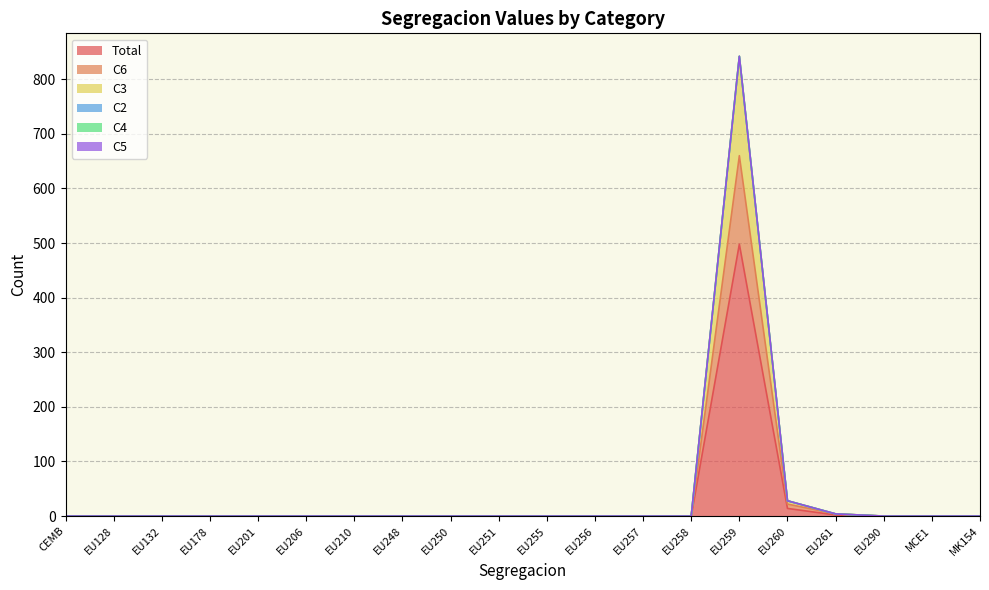

True or false: C6 has more than 0 points higher than both neighbors.

True